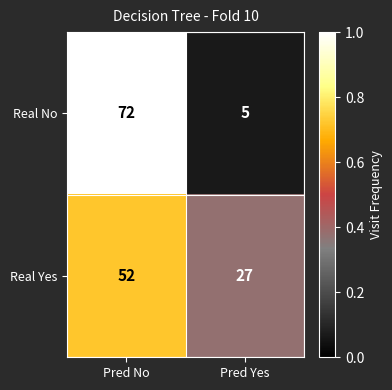

Count the number of data series in this chart.

2